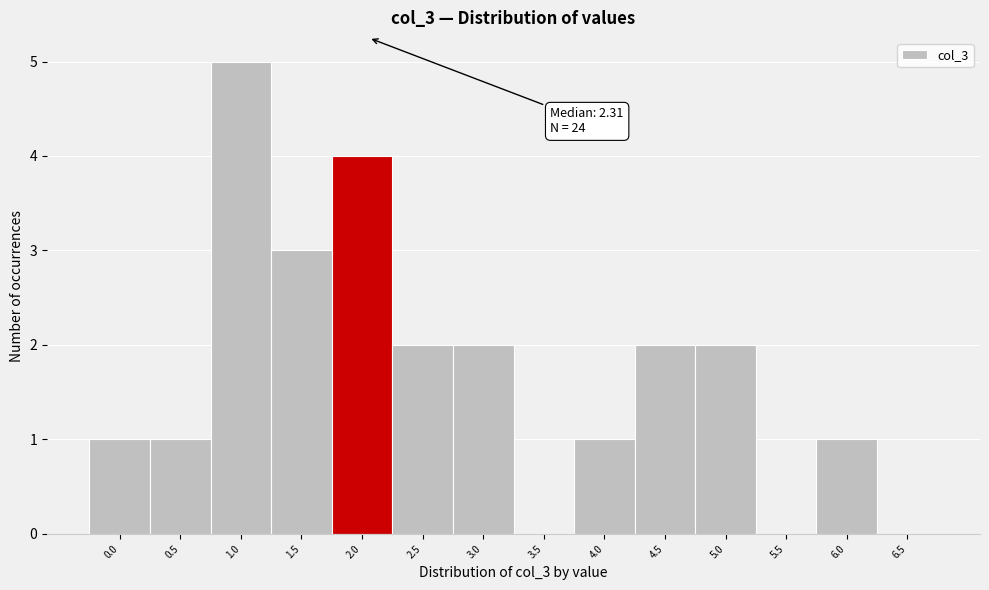

Reading left to right, list all the values displayed in this chart.

0.0=1	0.5=1	1.0=5	1.5=3	2.0=4	2.5=2	3.0=2	3.5=0	4.0=1	4.5=2	5.0=2	5.5=0	6.0=1	6.5=0